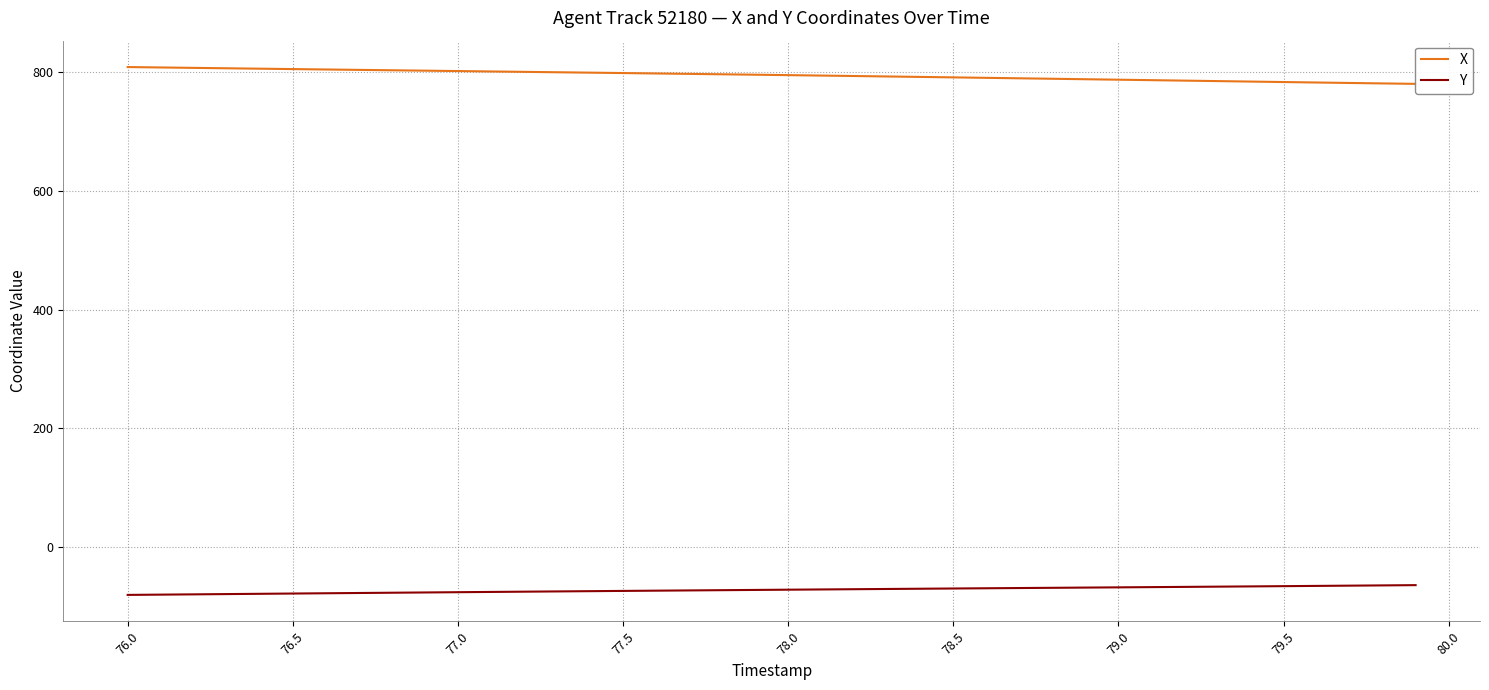

What is the average value of the X series?

795.4